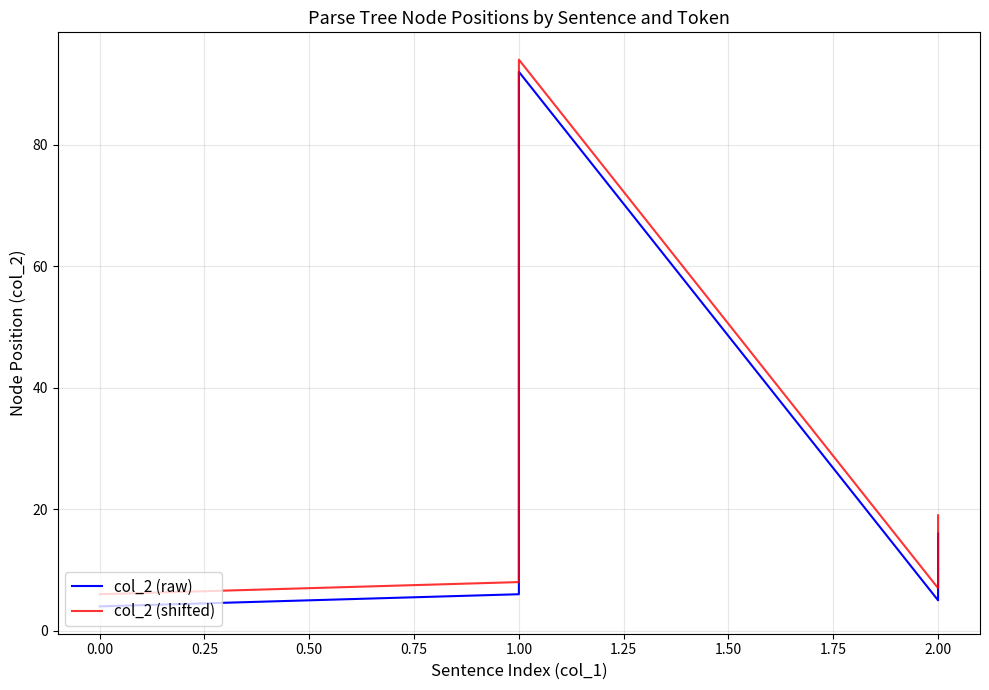

What is the average value of the col_2 (raw) series?

42